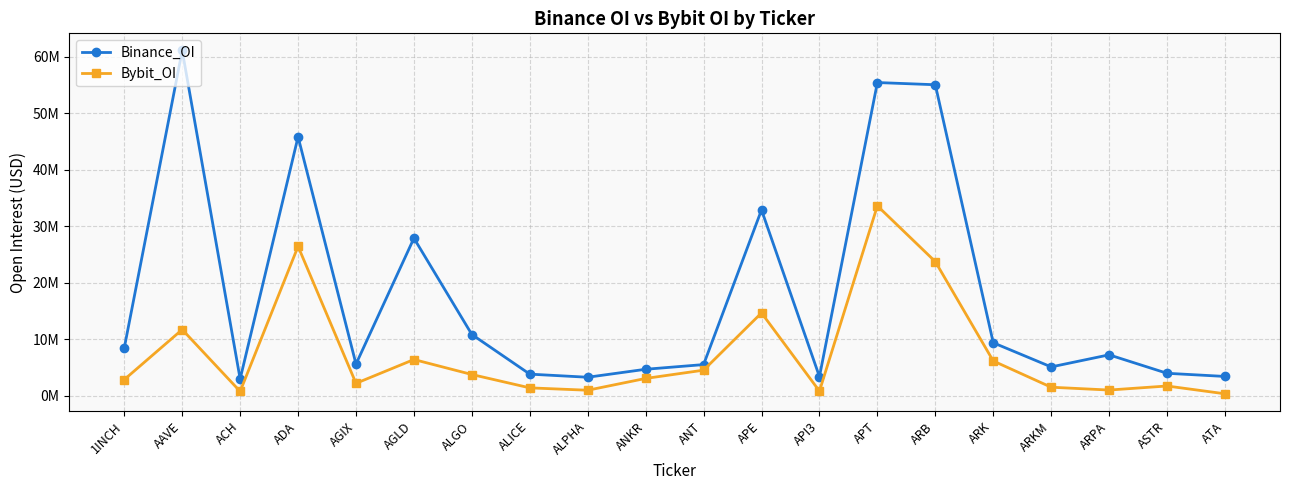

What position from the left is ARK?

16